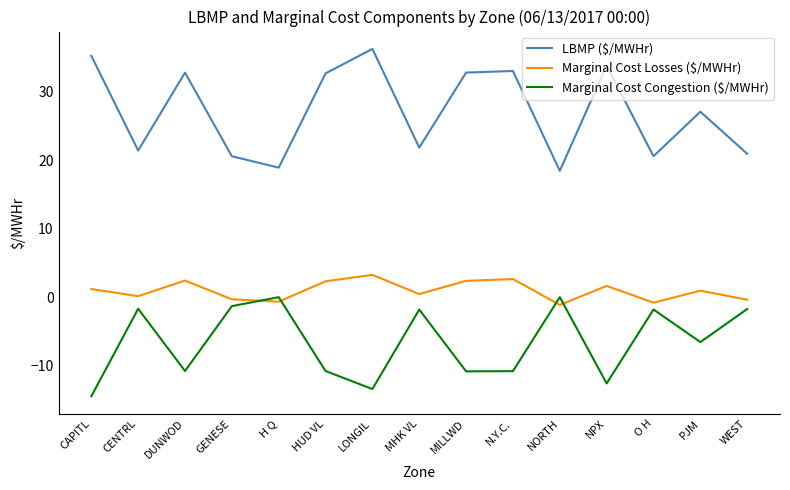

List the series in order of their overall mean, highest first.

LBMP ($/MWHr), Marginal Cost Losses ($/MWHr), Marginal Cost Congestion ($/MWHr)